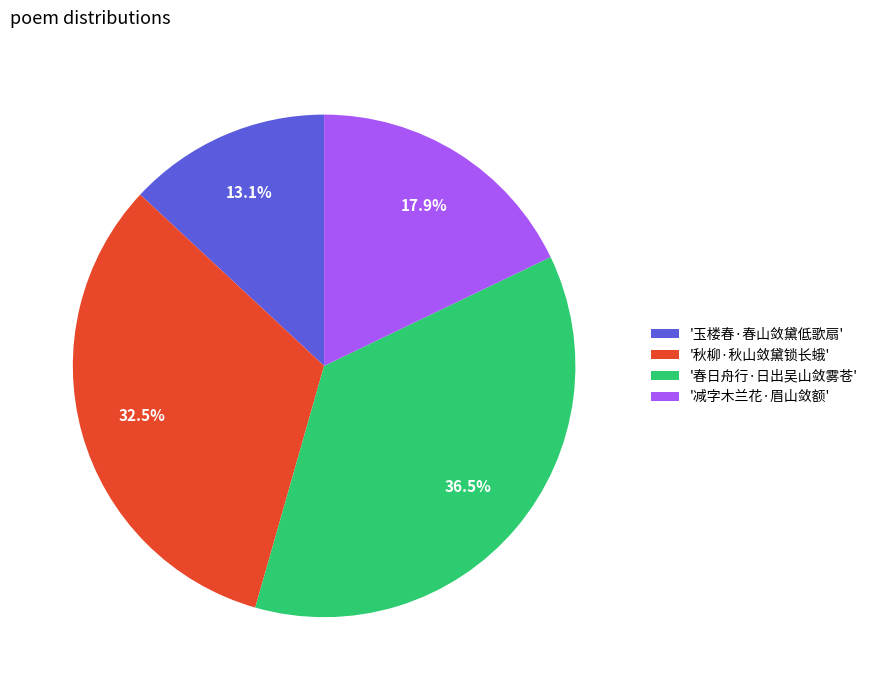

Combined, what portion of the pie is '春日舟行·日出吴山敛雾苍' and '玉楼春·春山敛黛低歌扇'?

49.6%